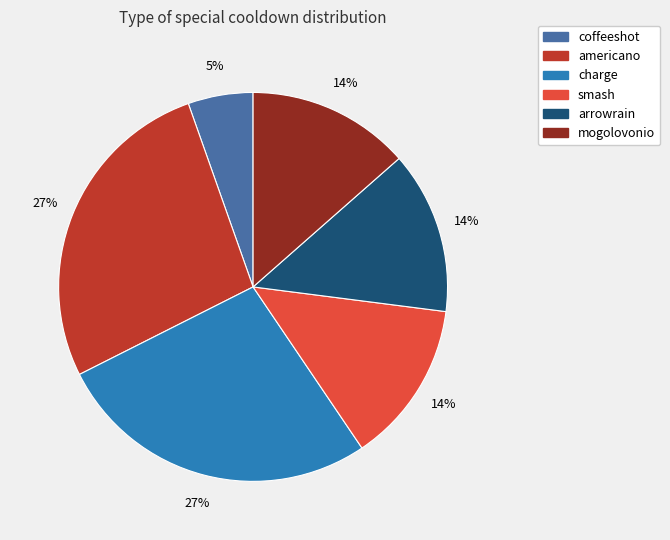

Is there a majority slice in this chart?

No